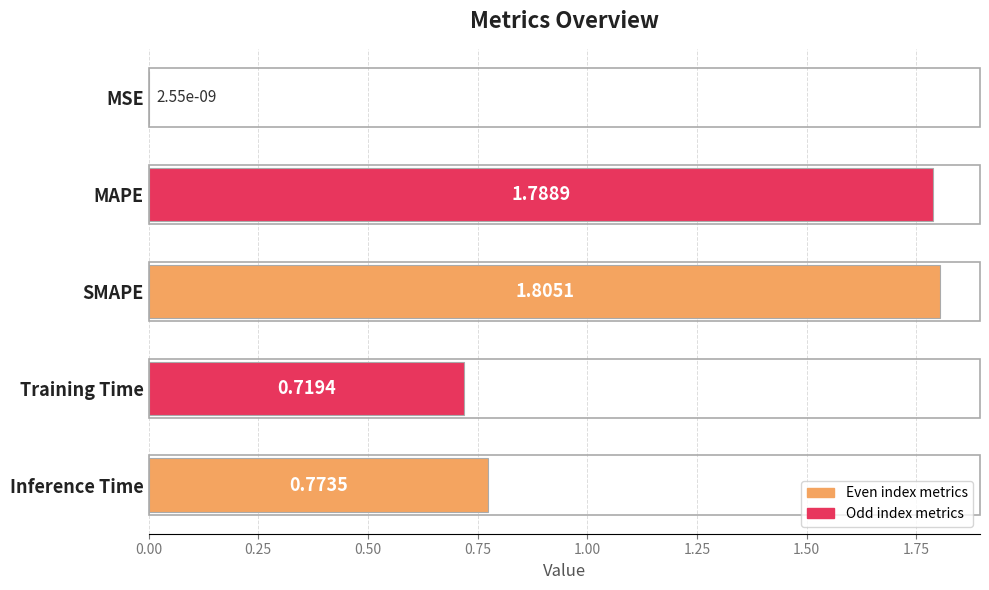

How many distinct data groups are displayed?

1